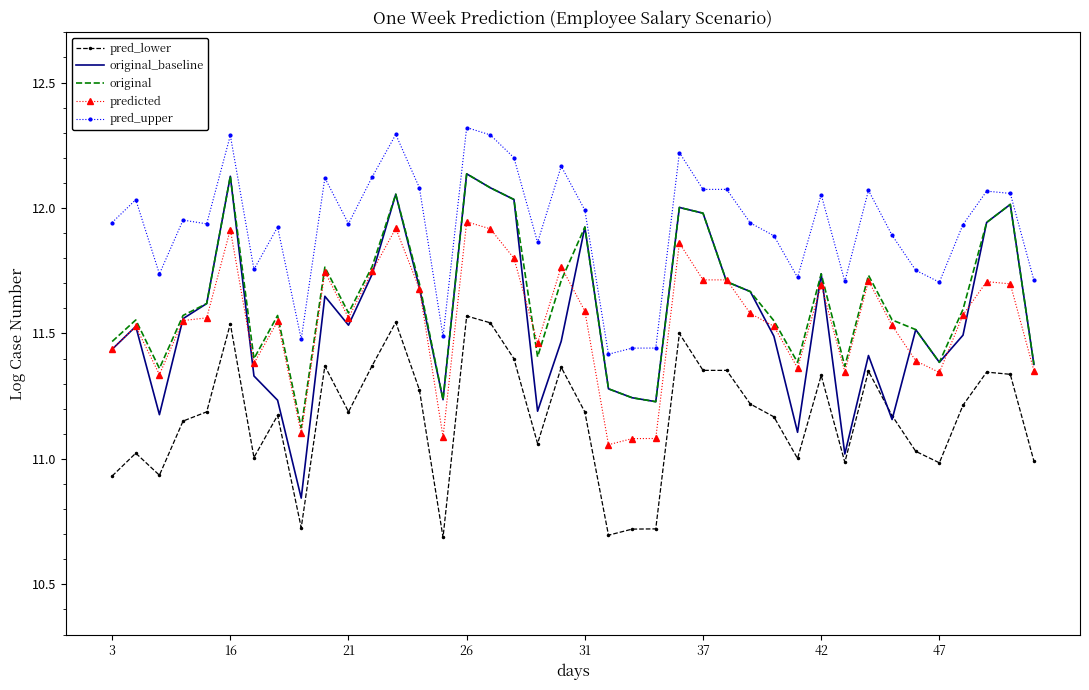

Which series has the largest total across all categories?

pred_upper